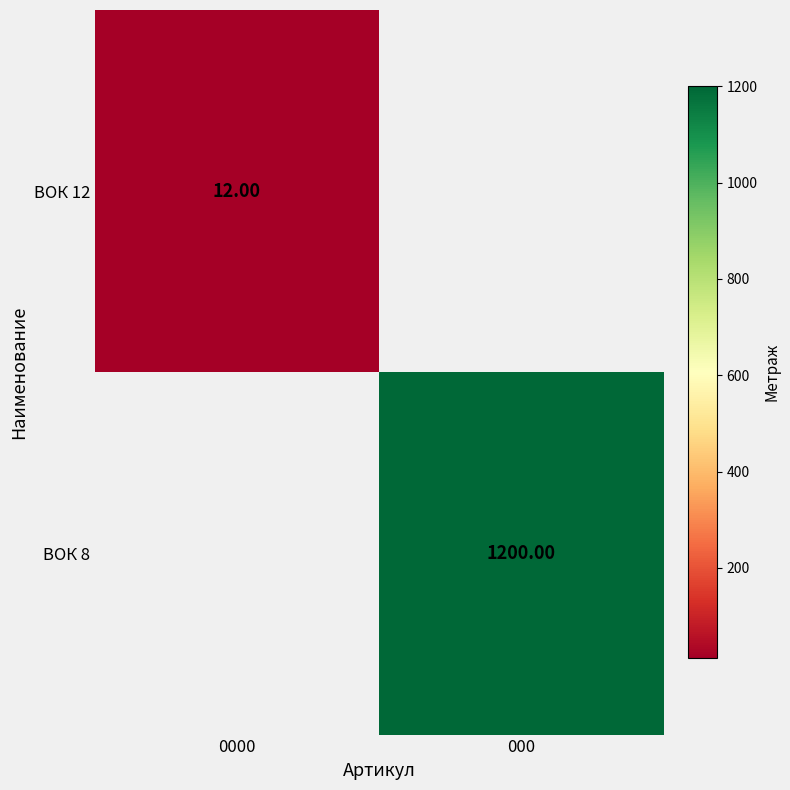

List the series in order of their peak value, lowest first.

ВОК 12, ВОК 8